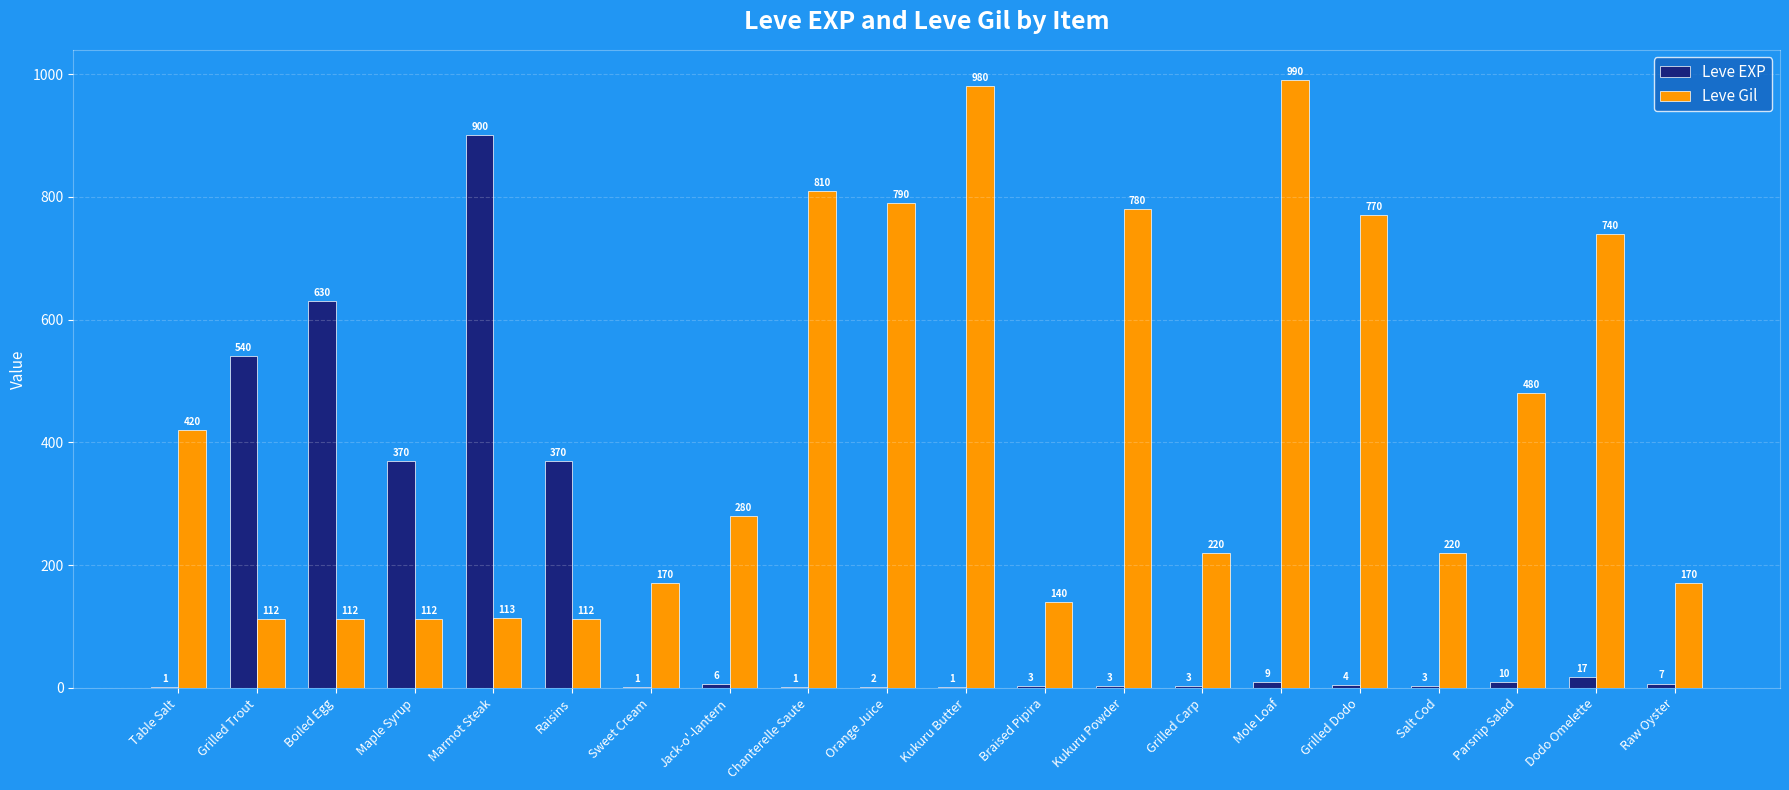

How many categories are shown in the chart?

20